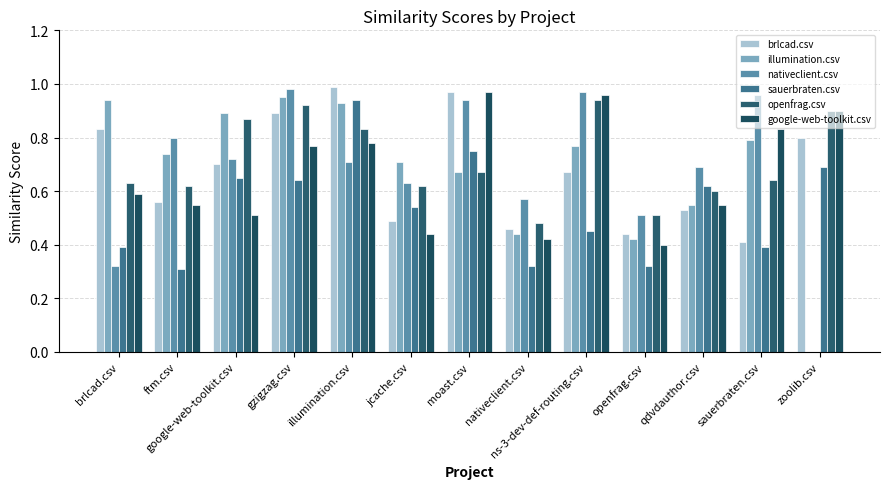

Which series changed the most between brlcad.csv and gzigzag.csv?

nativeclient.csv